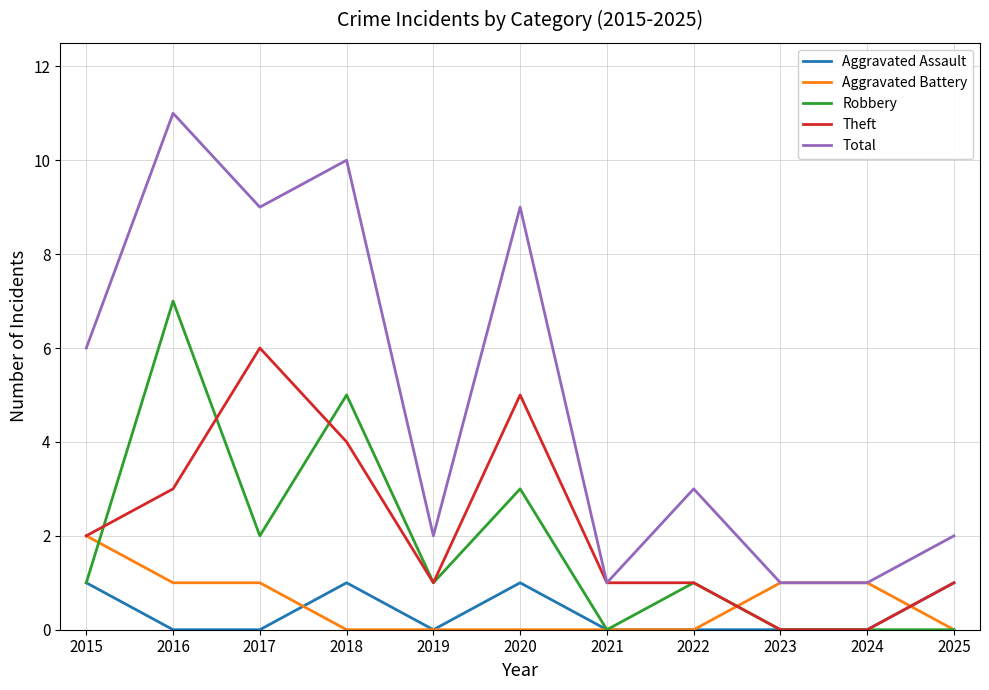

What is the sum of all Robbery values?

20